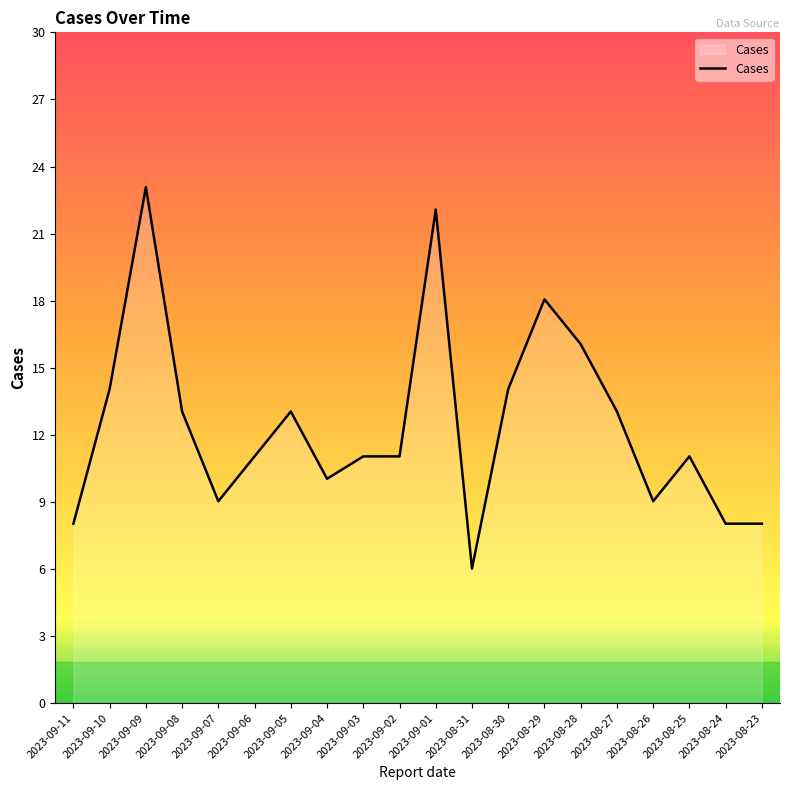

Which has a higher value, 2023-08-27 or 2023-08-25?

2023-08-27